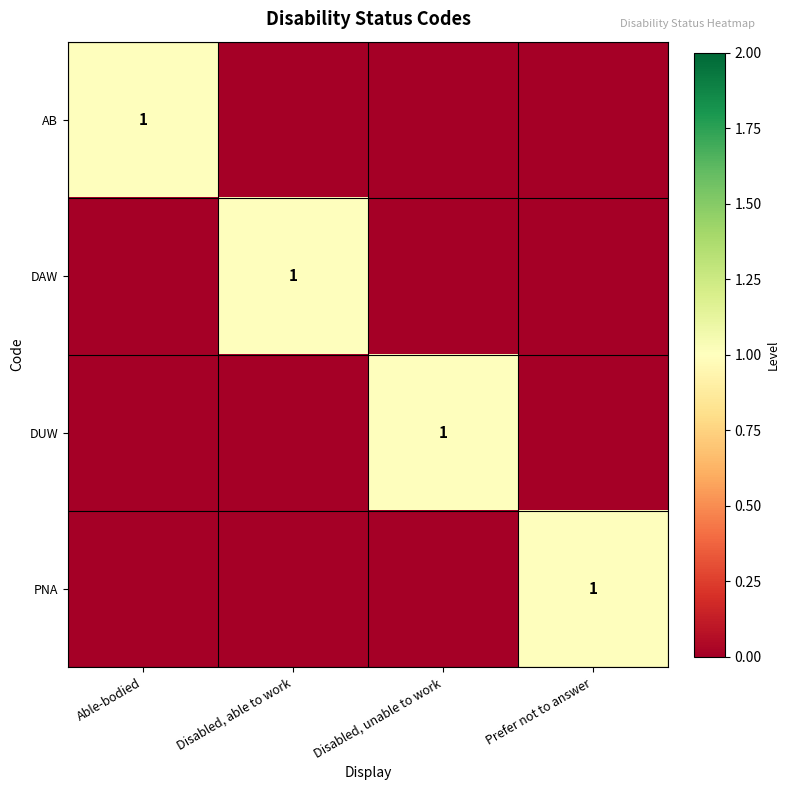

List the series in order of their peak value, highest first.

AB, DAW, DUW, PNA